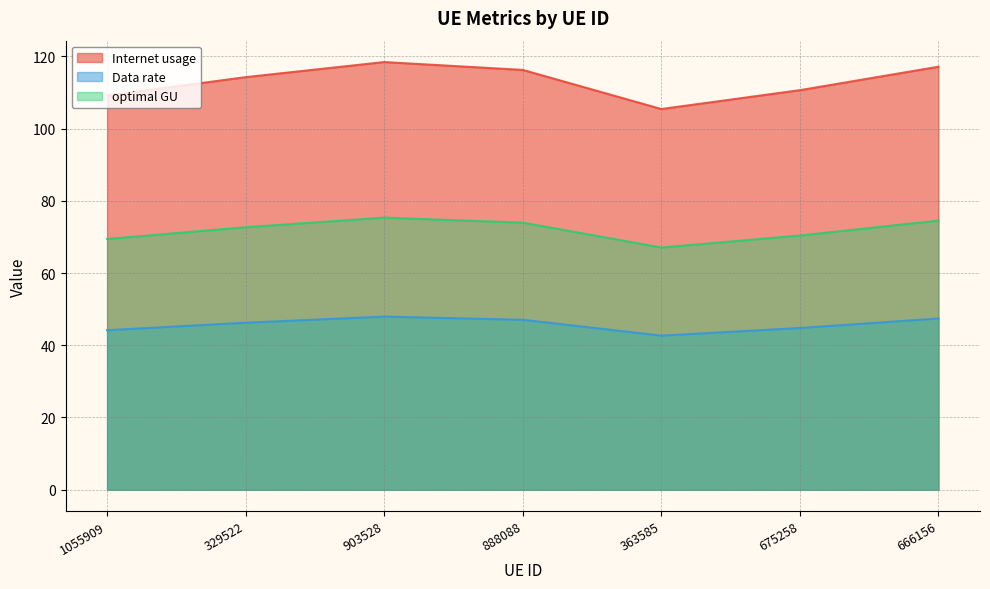

Is the value of optimal GU at 363585 greater than the value of Internet usage at 888088?

No